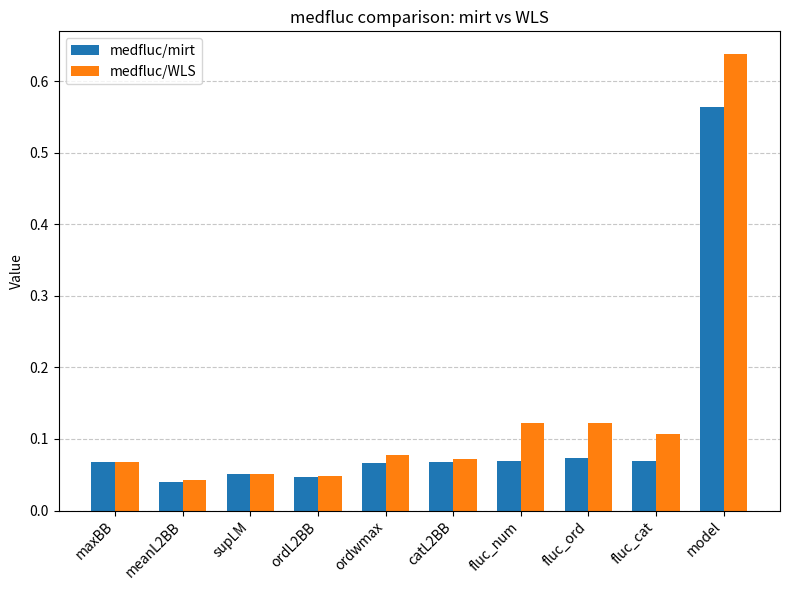

What position from the left is model?

10